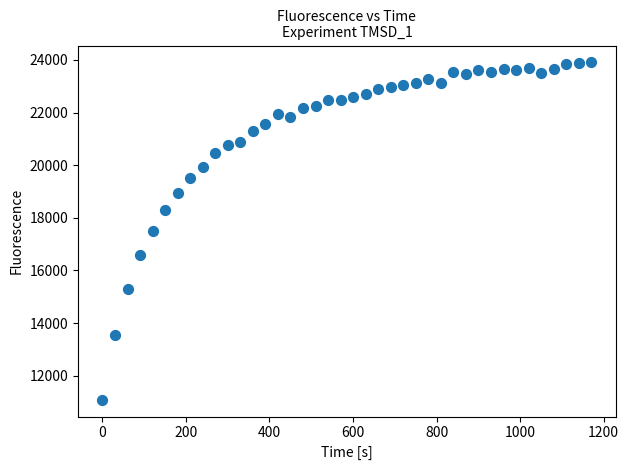

What is the range of Y values (max minus min)?

12814.0